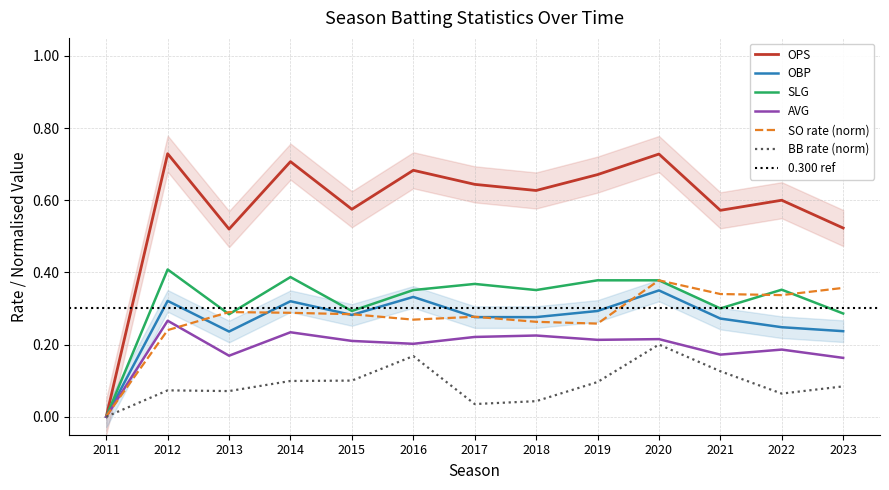

Where is the first local maximum for bb_norm?

2012